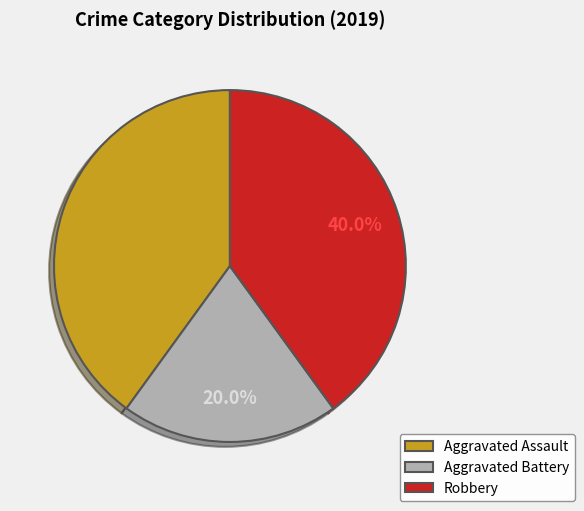

Which category has the smallest portion of the pie?

Aggravated Battery